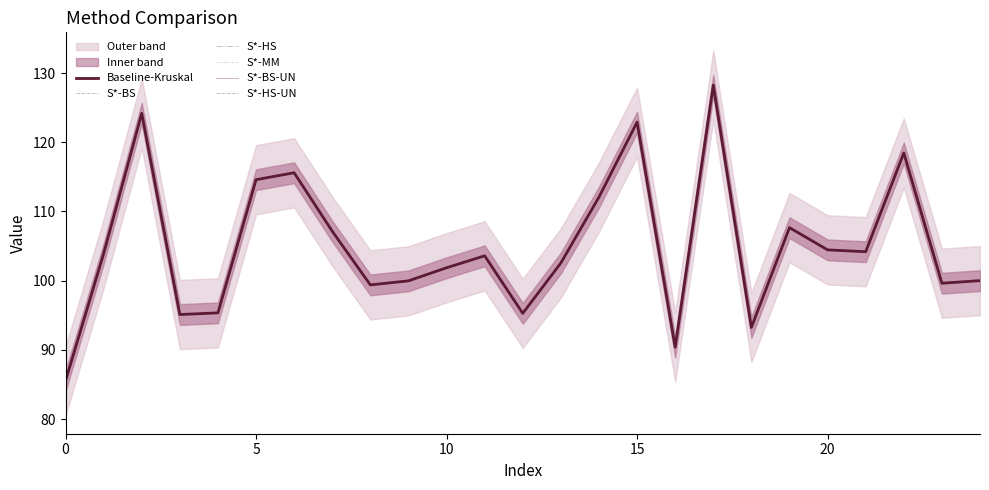

Where is the first local minimum for S*-HS?

15